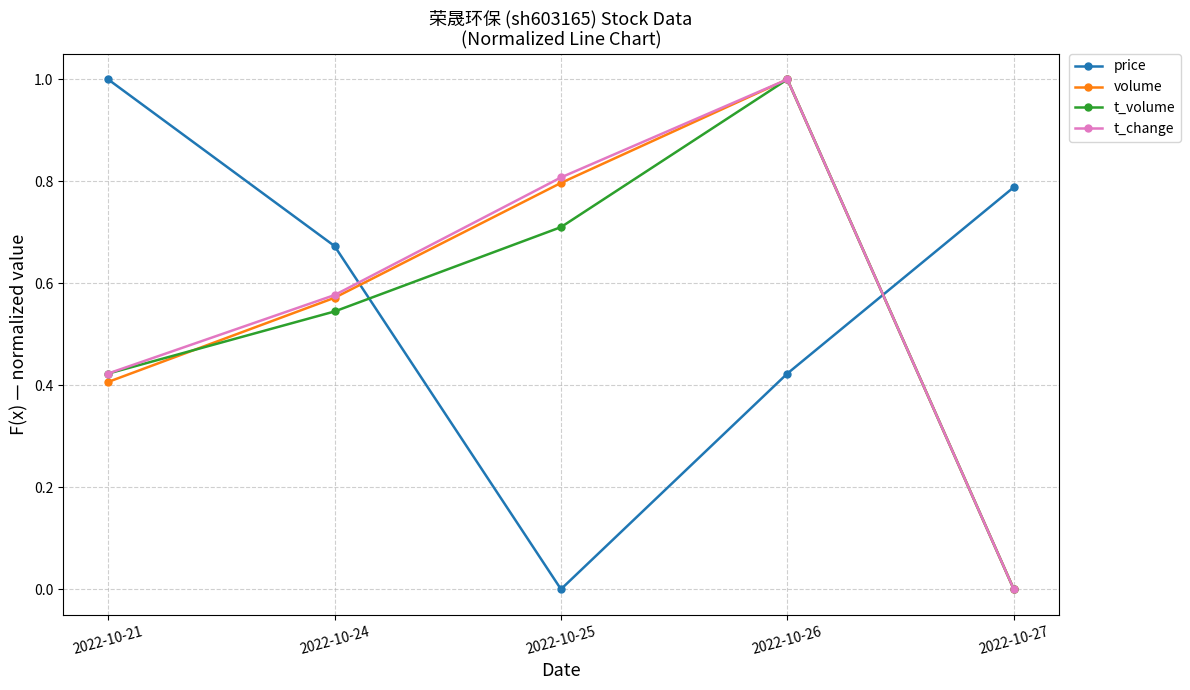

What are all the series names shown in the legend?

price, volume, t_volume, t_change